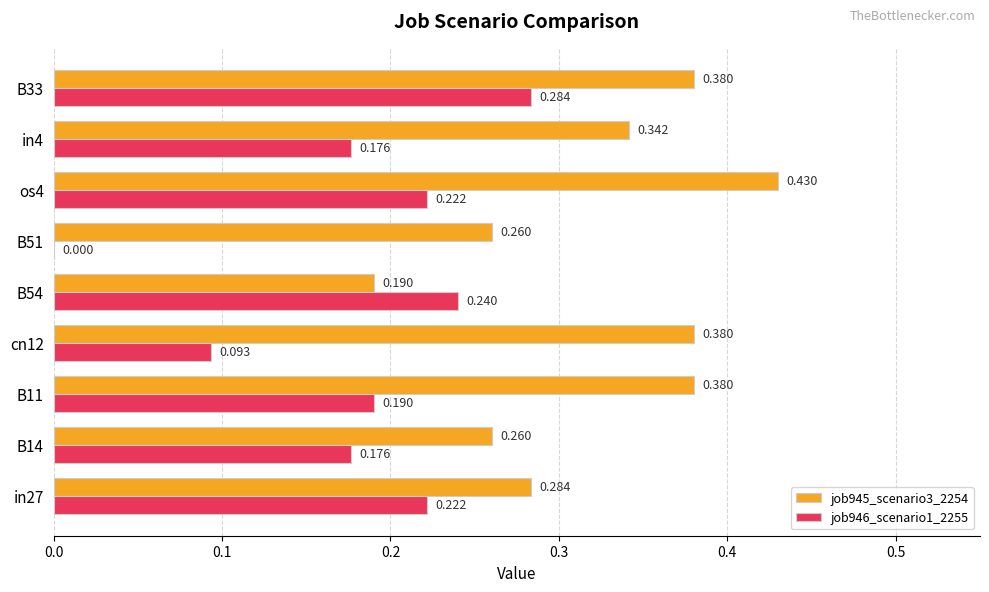

Is the value of job946_scenario1_2255 at in4 greater than the value of job945_scenario3_2254 at B11?

No